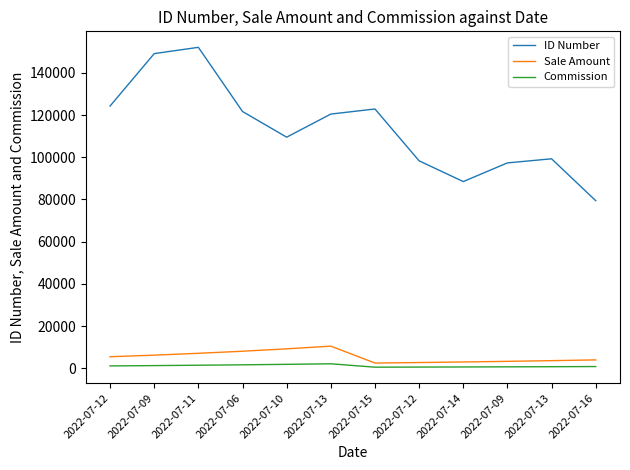

List the series in order of their peak value, highest first.

ID Number, Sale Amount, Commission